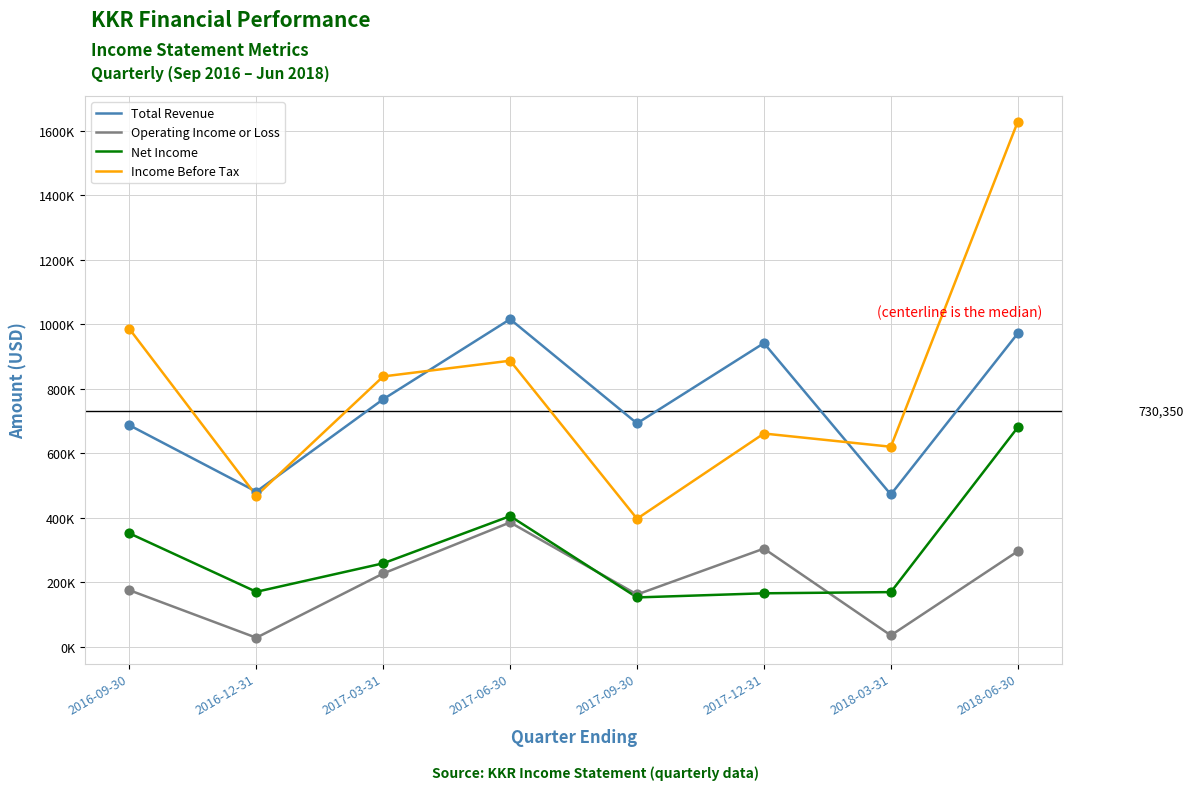

Which series has the largest total across all categories?

Income Before Tax